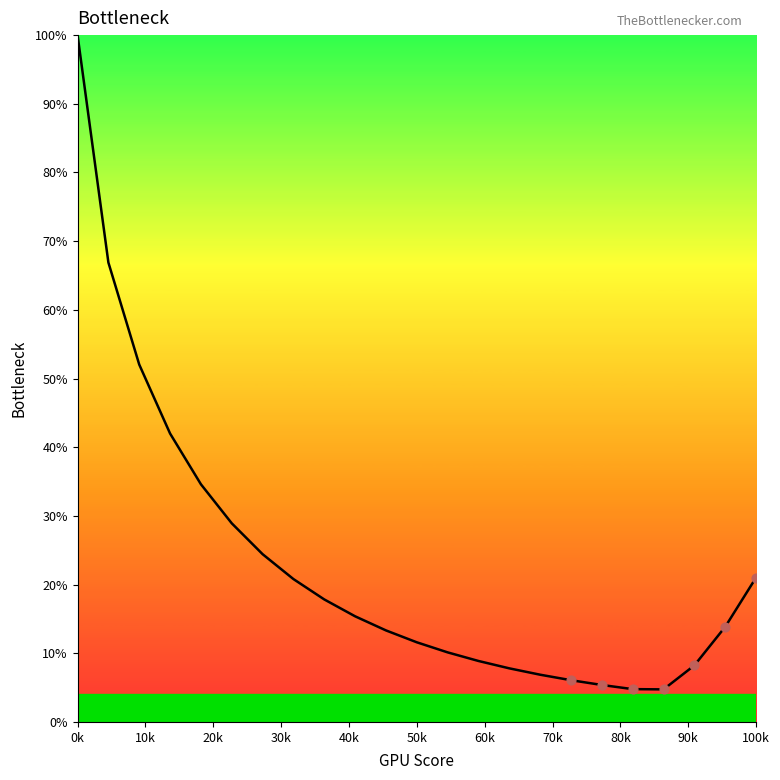

What is the difference between the maximum and minimum values?

95.3